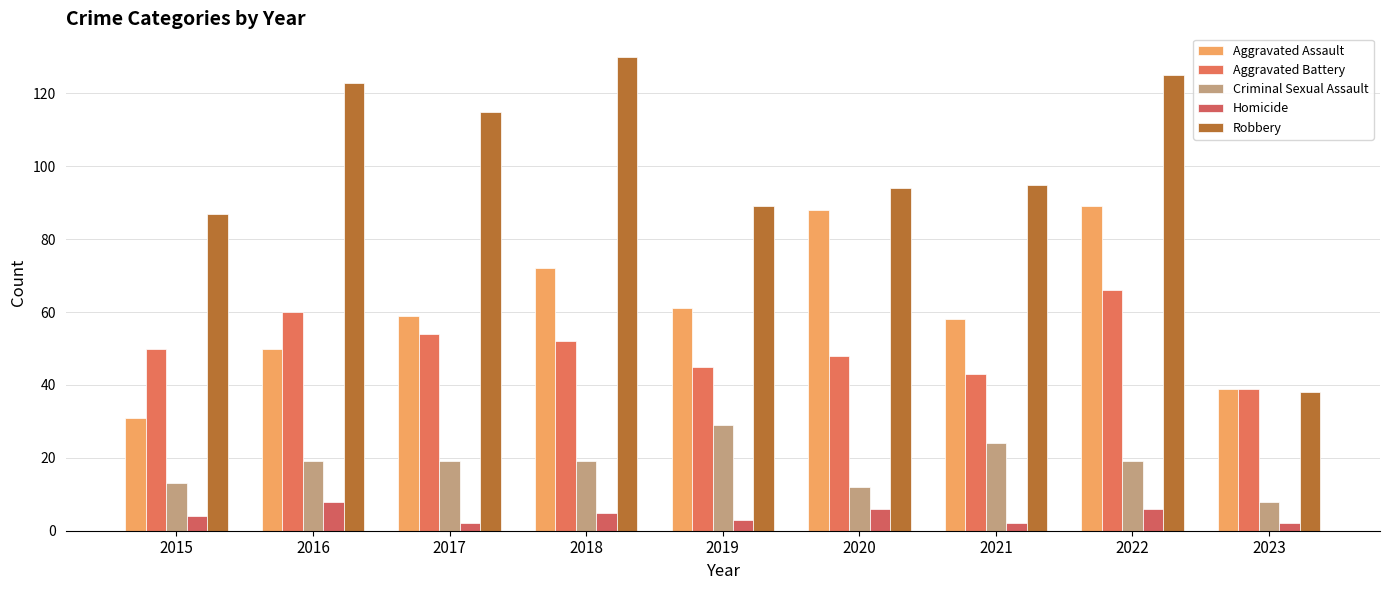

What is the total value across all series at 2015?

185